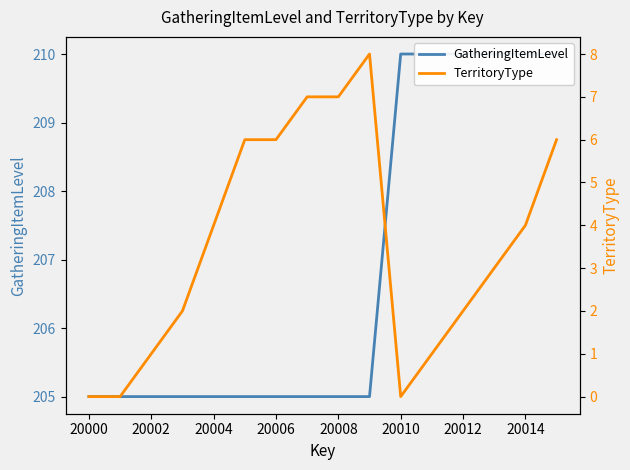

Rank the series by their maximum value, from highest to lowest.

GatheringItemLevel, TerritoryType